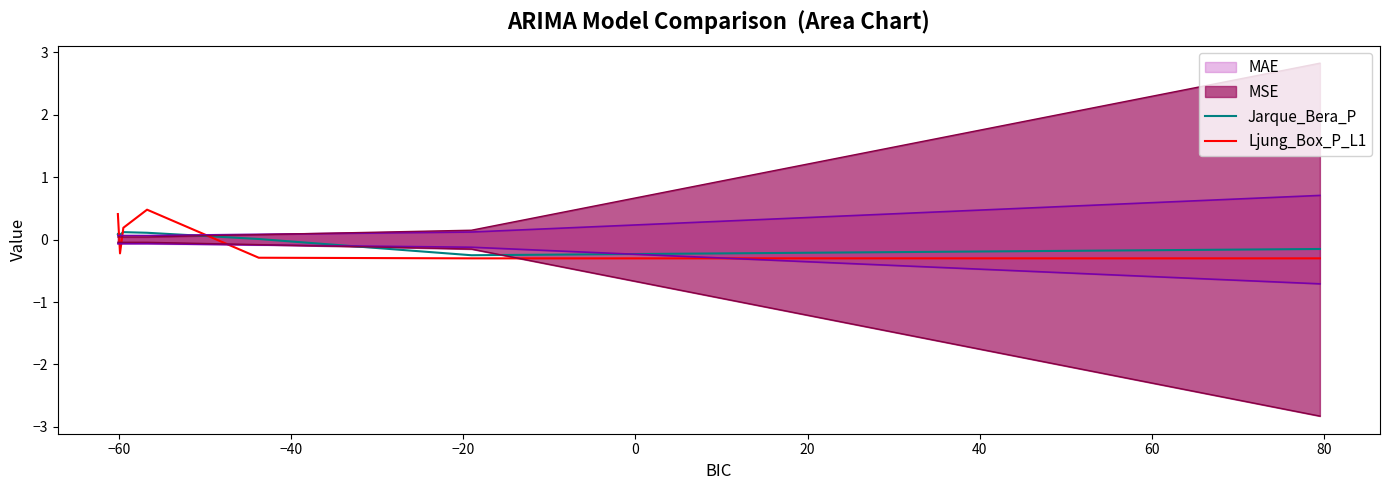

How many categories are shown in the chart?

7